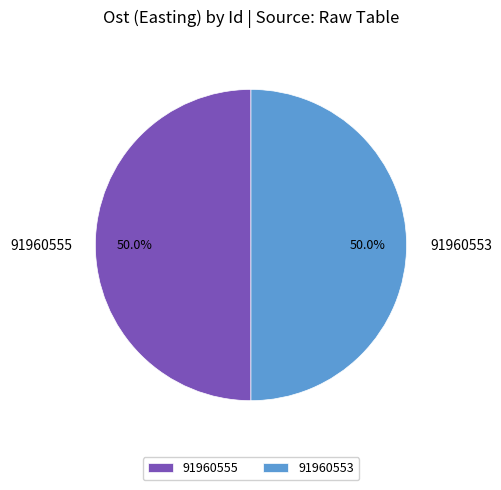

Is the sum of 91960555 and 91960553 greater than half?

Yes